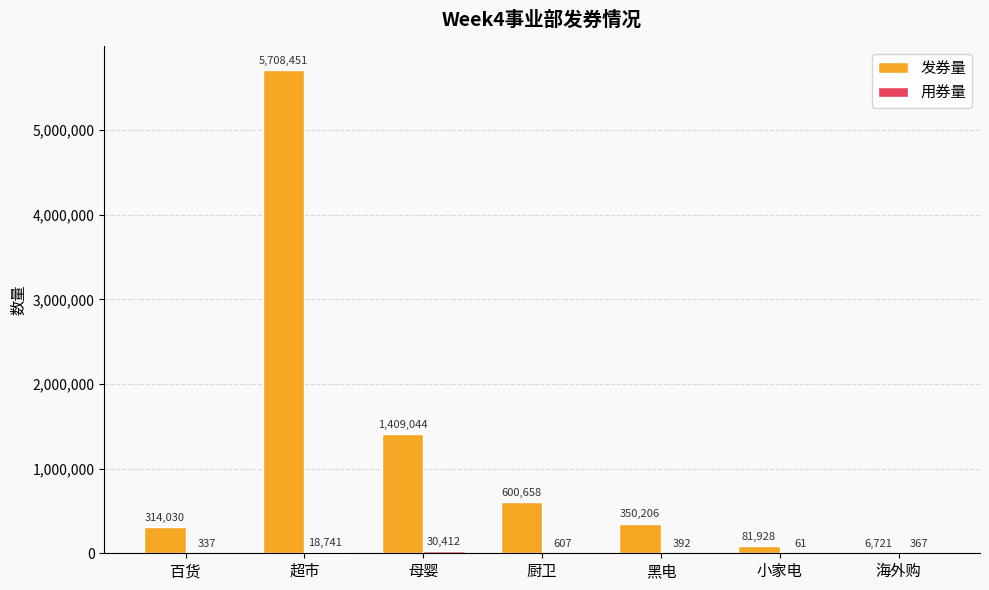

What is the maximum value shown in the chart?

5708451